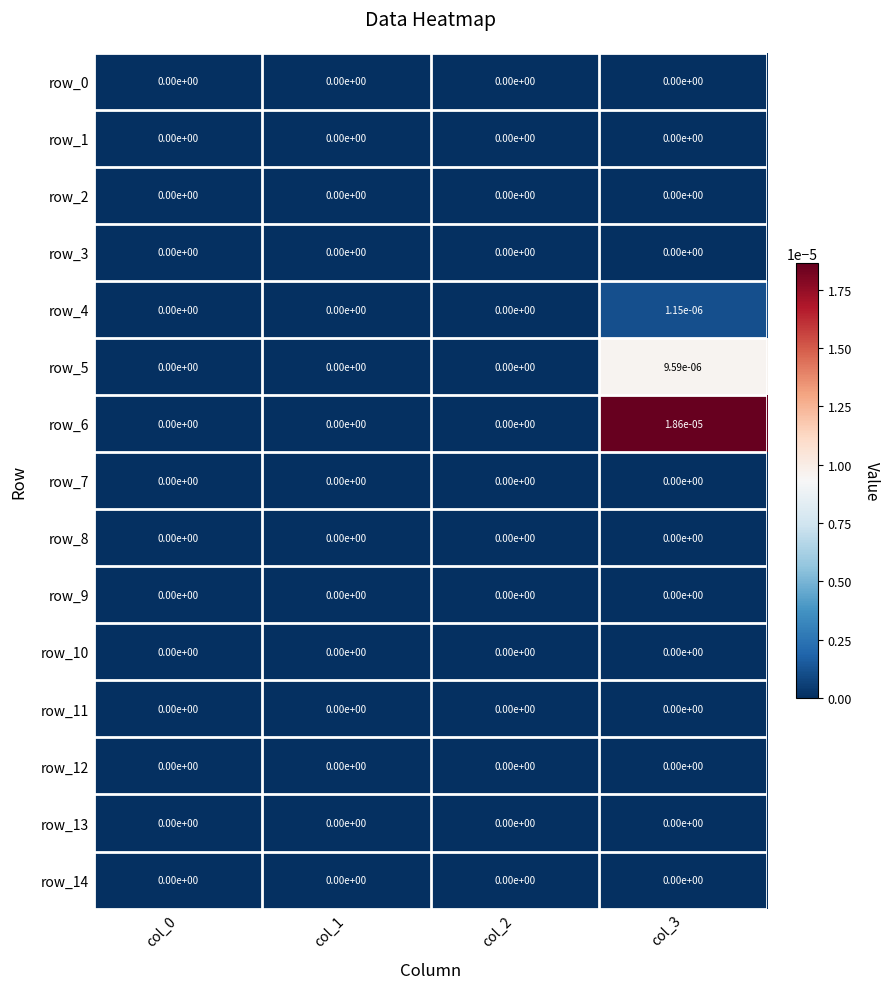

True or false: row_12 has a value of 0.0 at col_1.

True